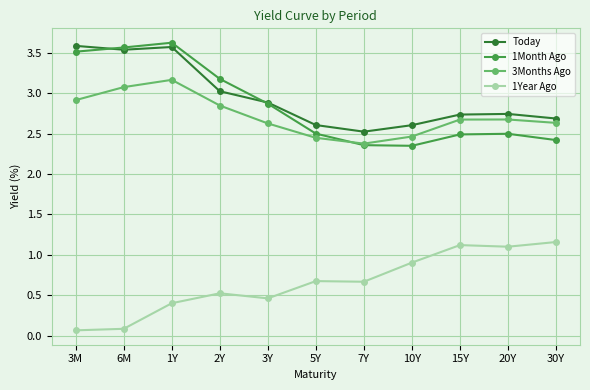

After their last crossing, which series has the higher values: 3Months Ago or 1Month Ago?

3Months Ago